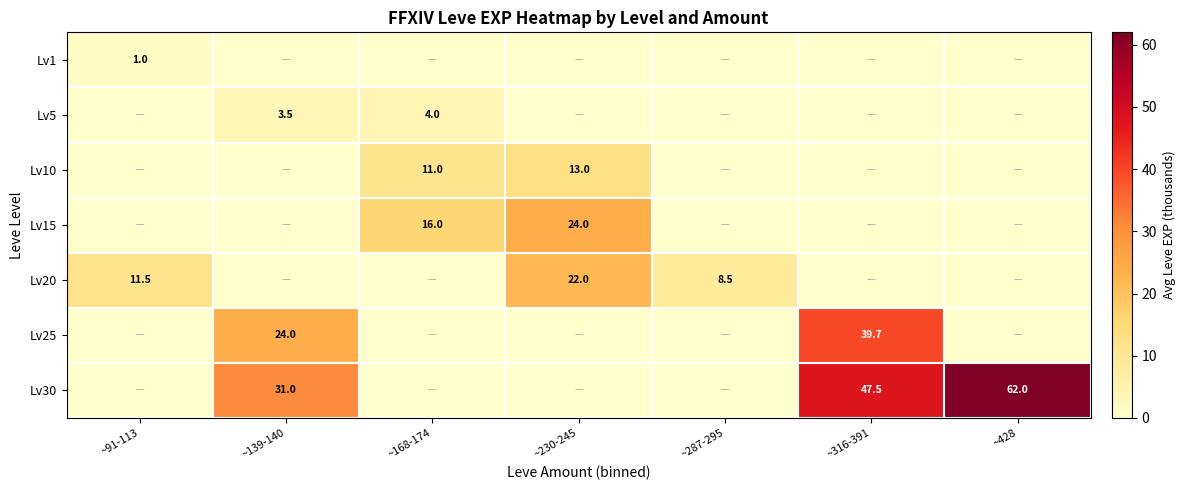

Is the value of Lv20 at ~230-245 greater than the value of Lv10 at ~168-174?

Yes